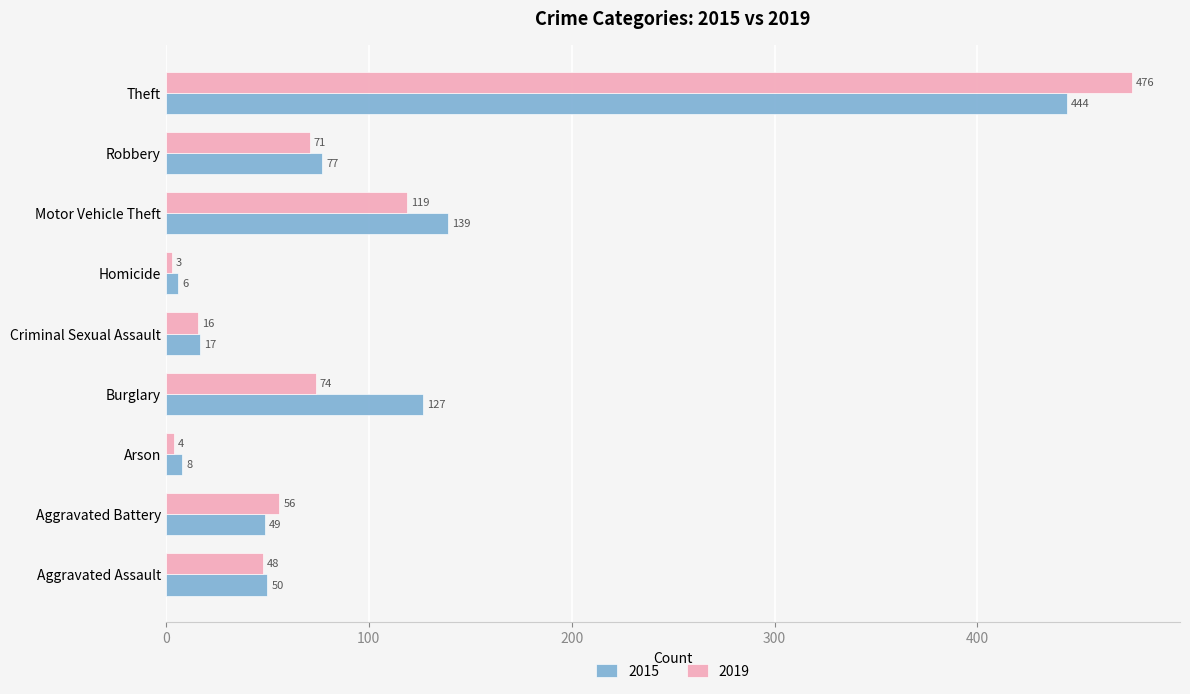

The 2015 series shows 8 at Arson. True or false?

True